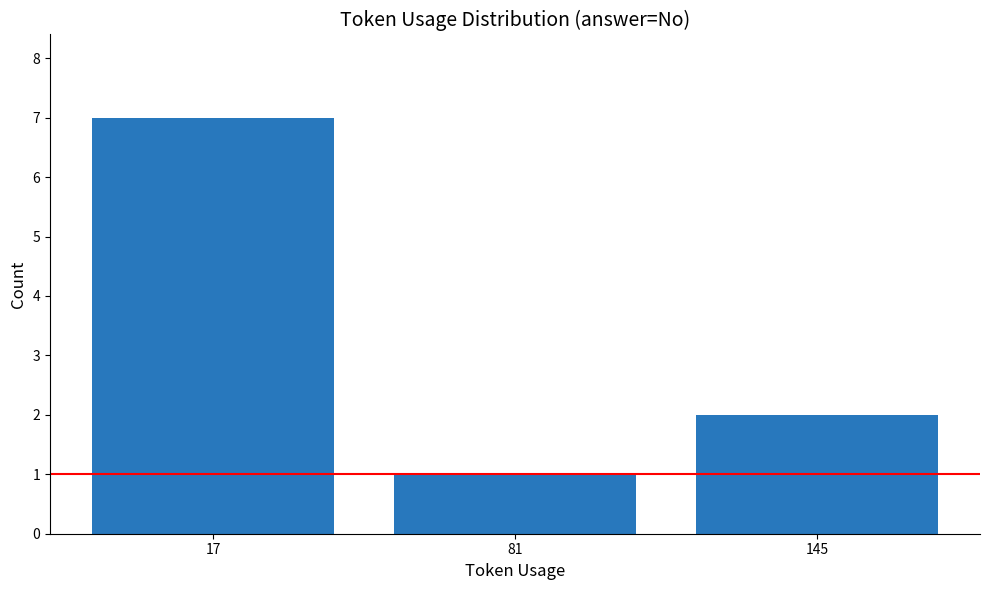

What is the maximum value shown in the chart?

7